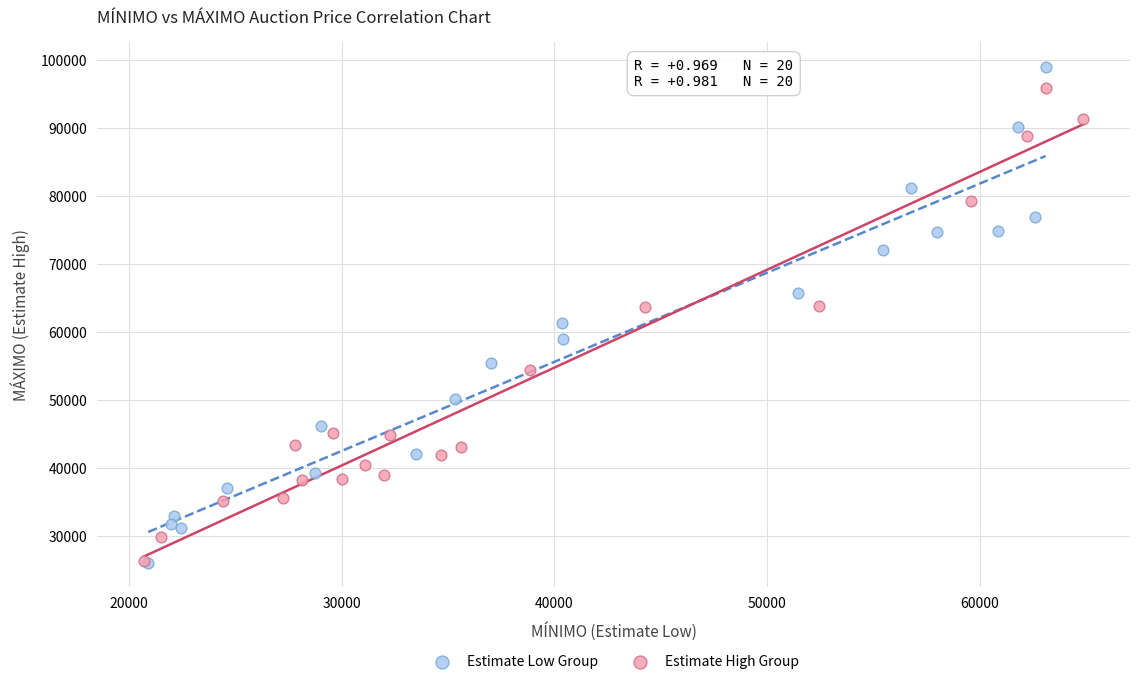

Which series has the largest Y range (max minus min)?

Estimate Low Group